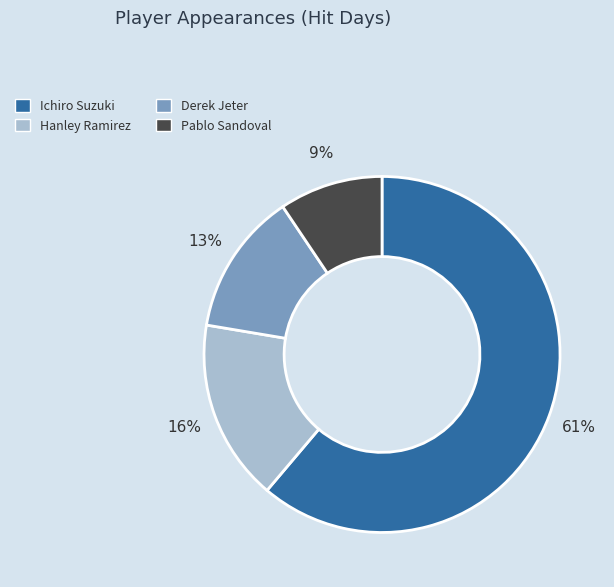

Count the number of slices in the pie.

4